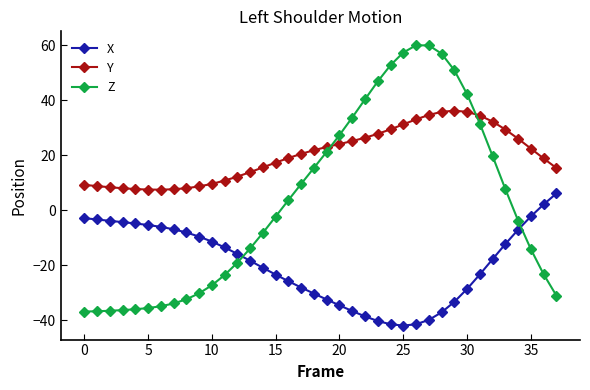

How many values in the X series are below -17?

20